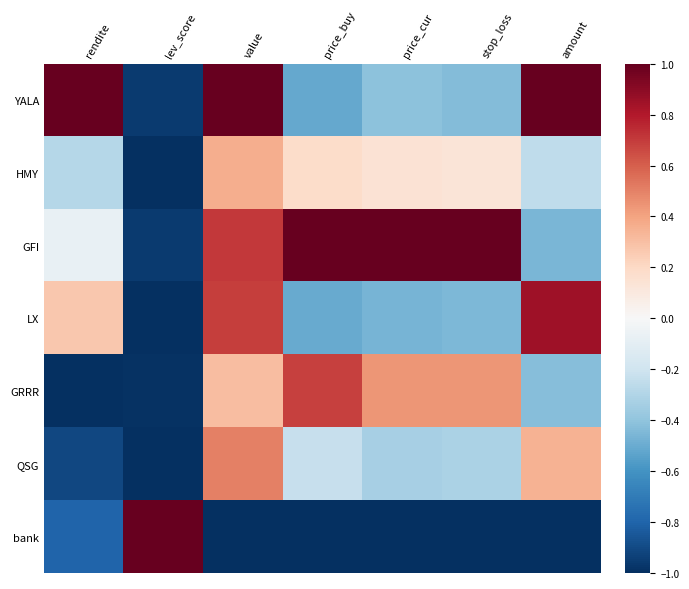

What is the total value across all series at rendite?

-1.8